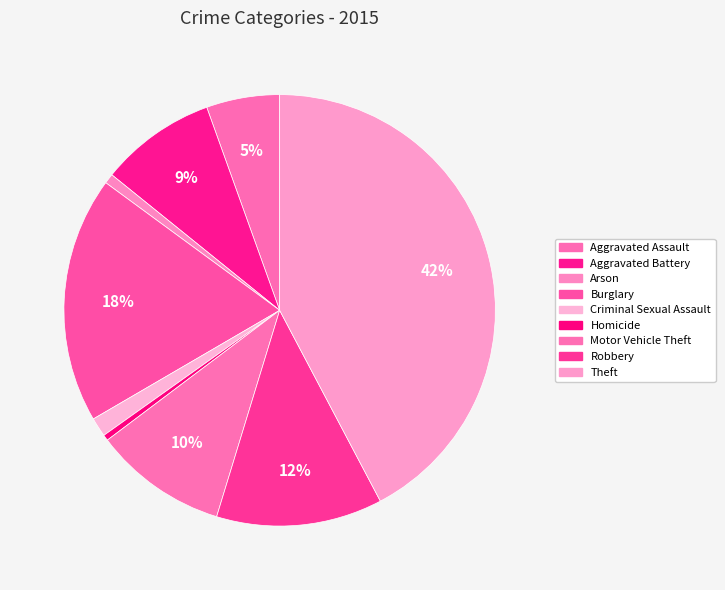

Combined, do Aggravated Battery and Criminal Sexual Assault account for over 50%?

No